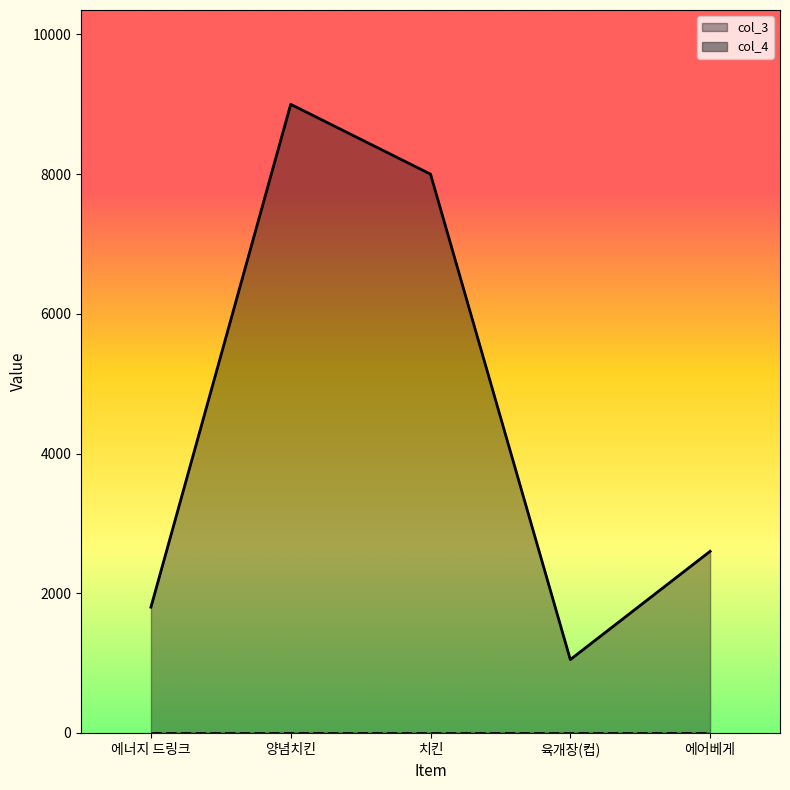

At which category does the chart reach its minimum across all series?

육개장(컵)